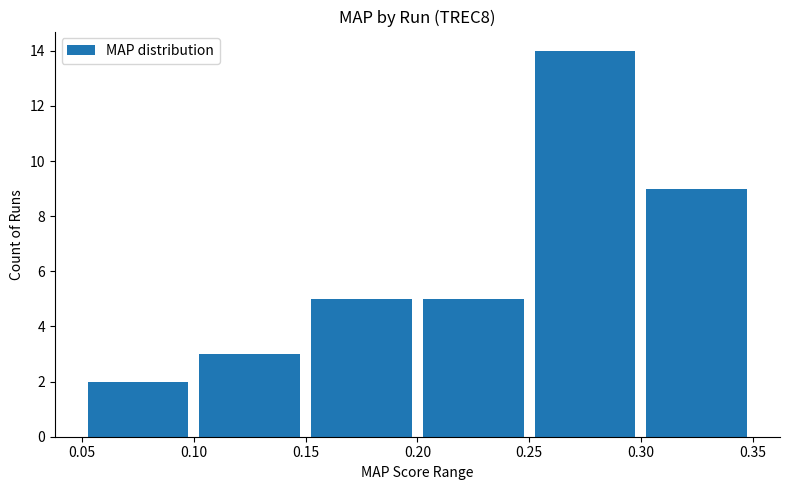

Are the bars horizontal?

No